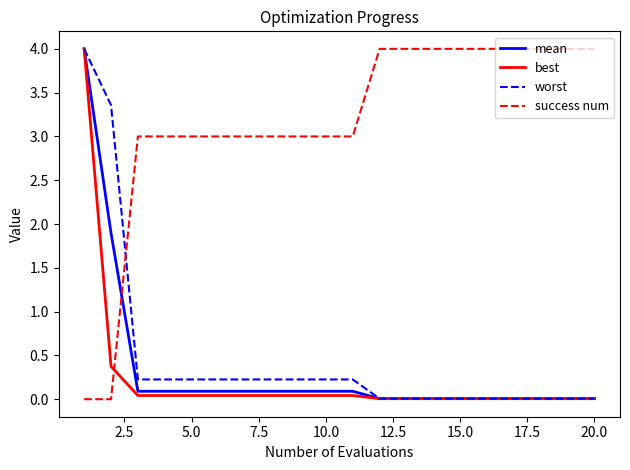

How many intersections are there between success num and mean?

1